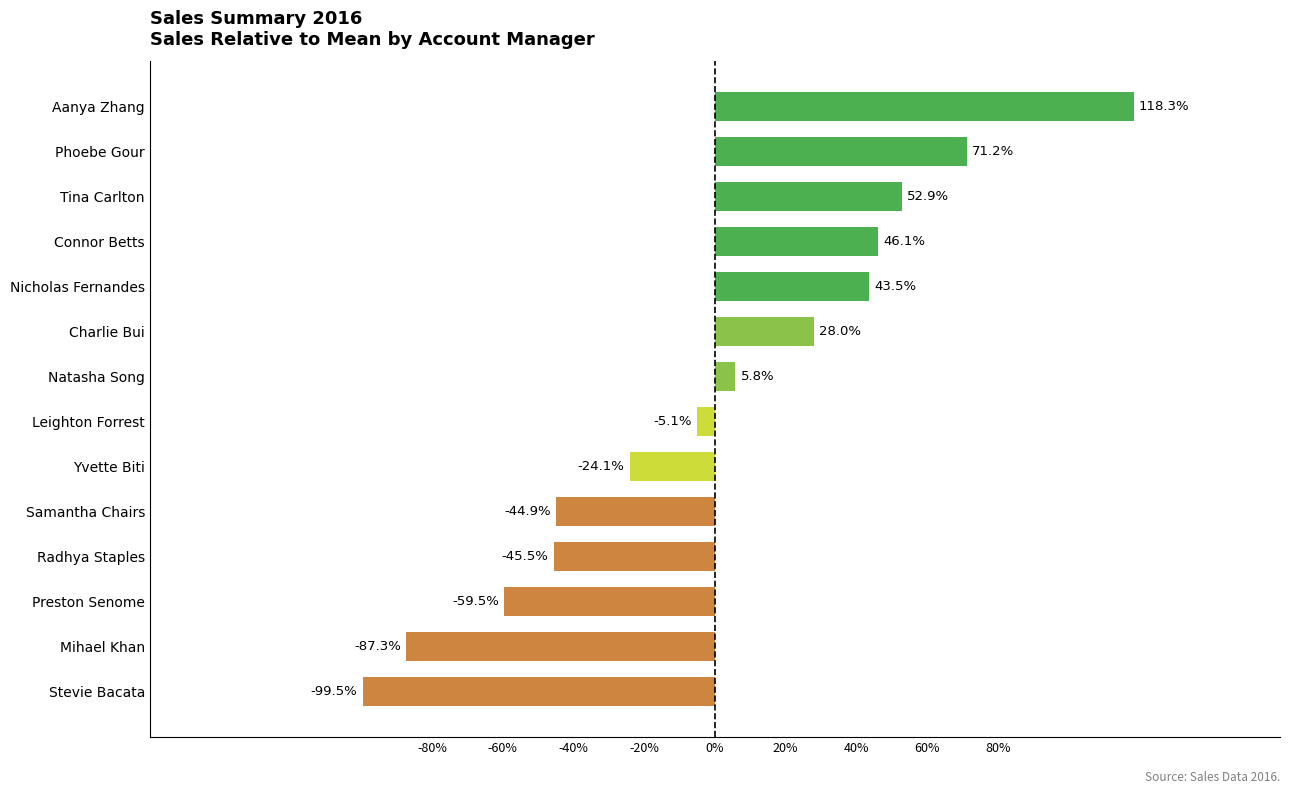

Rank the categories by value from lowest to highest.

Stevie Bacata, Mihael Khan, Preston Senome, Radhya Staples, Samantha Chairs, Yvette Biti, Leighton Forrest, Natasha Song, Charlie Bui, Nicholas Fernandes, Connor Betts, Tina Carlton, Phoebe Gour, Aanya Zhang